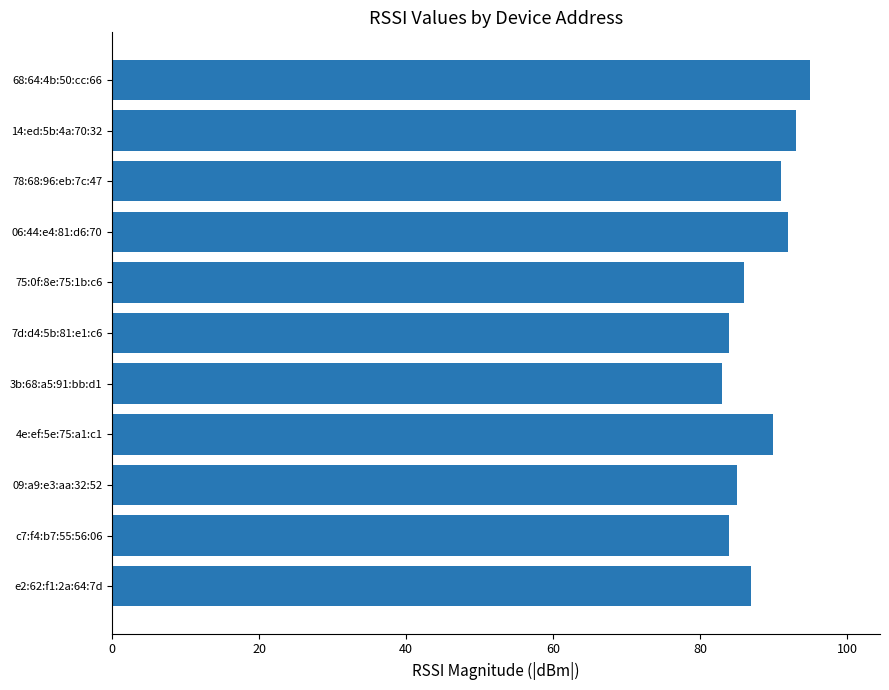

What is the change in value from 68:64:4b:50:cc:66 to 3b:68:a5:91:bb:d1?

-12